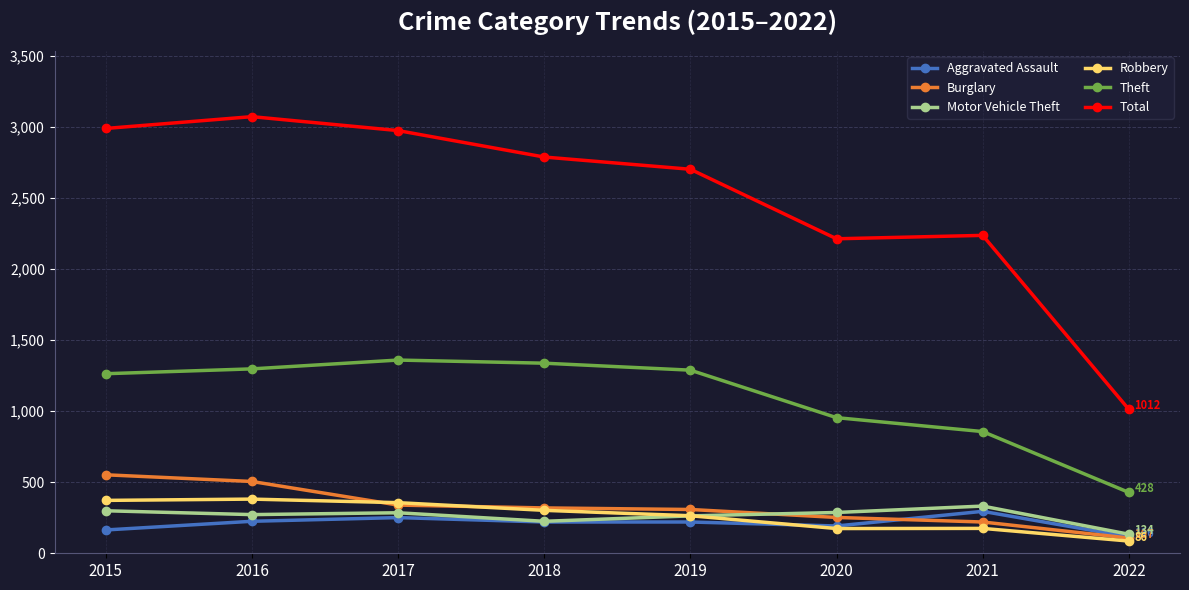

True or false: Robbery and Theft cross at least once.

False